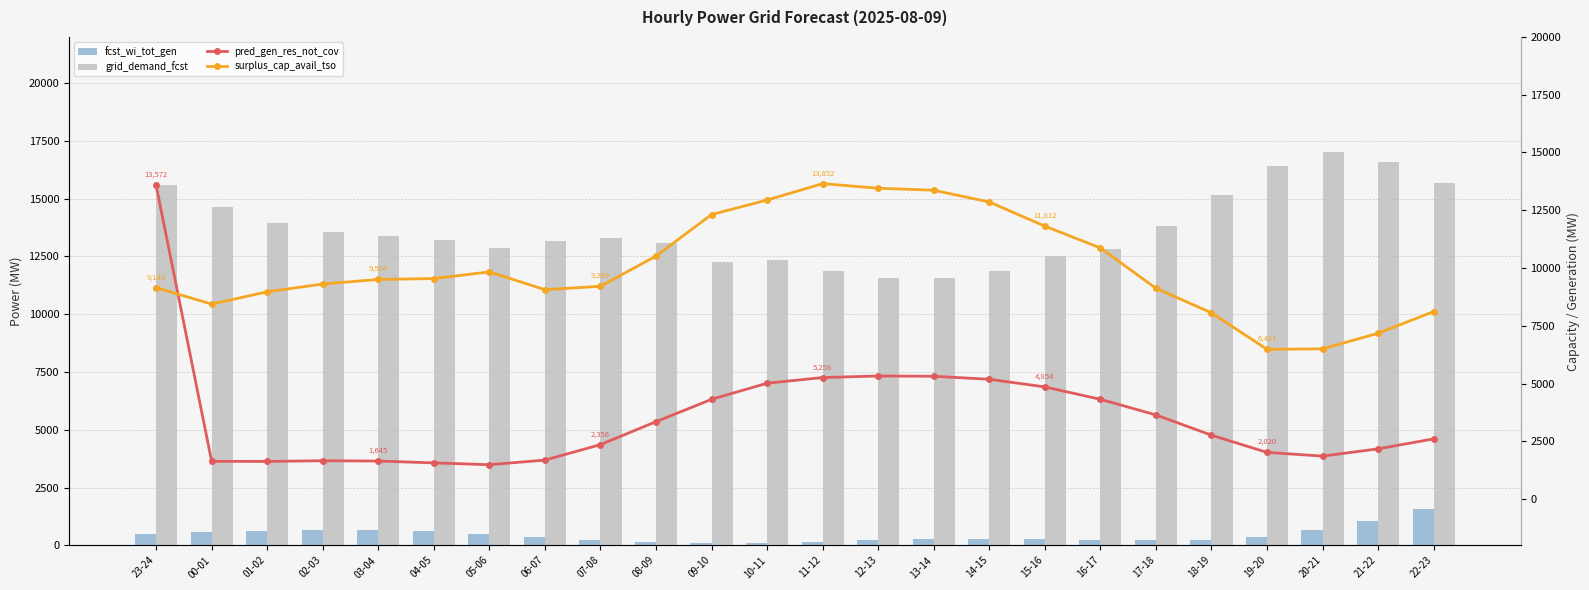

The value of fcst_wi_tot_gen at 04-05 is 232. True or false?

False